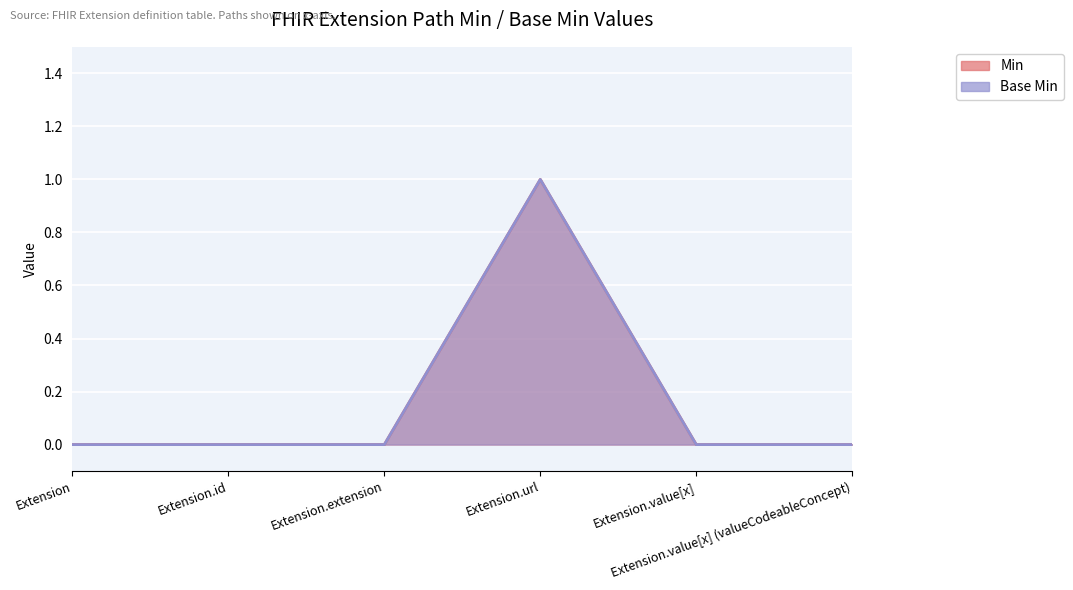

Where is Base Min nearest to the value 0?

Extension